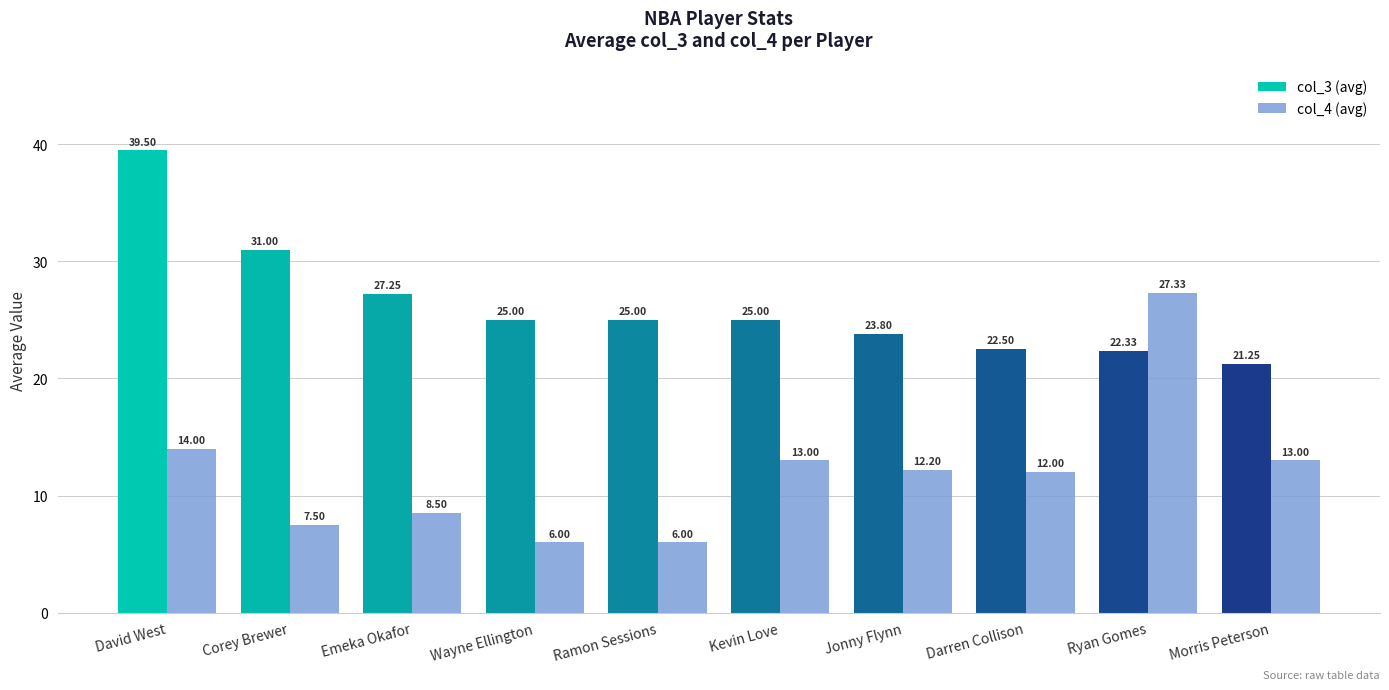

What is the difference between the maximum and second lowest values in the col_3 (avg) series?

17.2